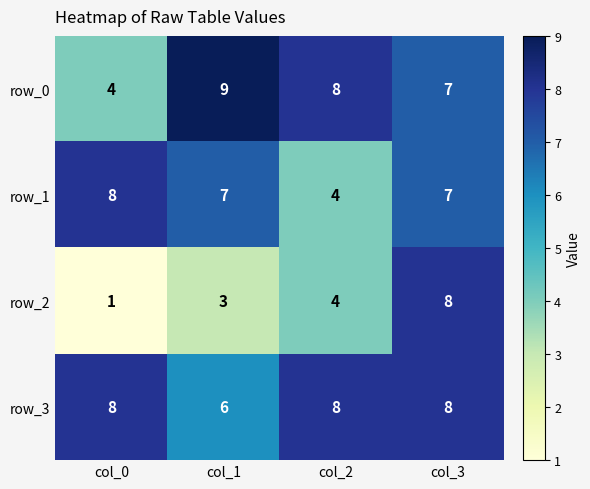

What is the maximum value shown in the chart?

9